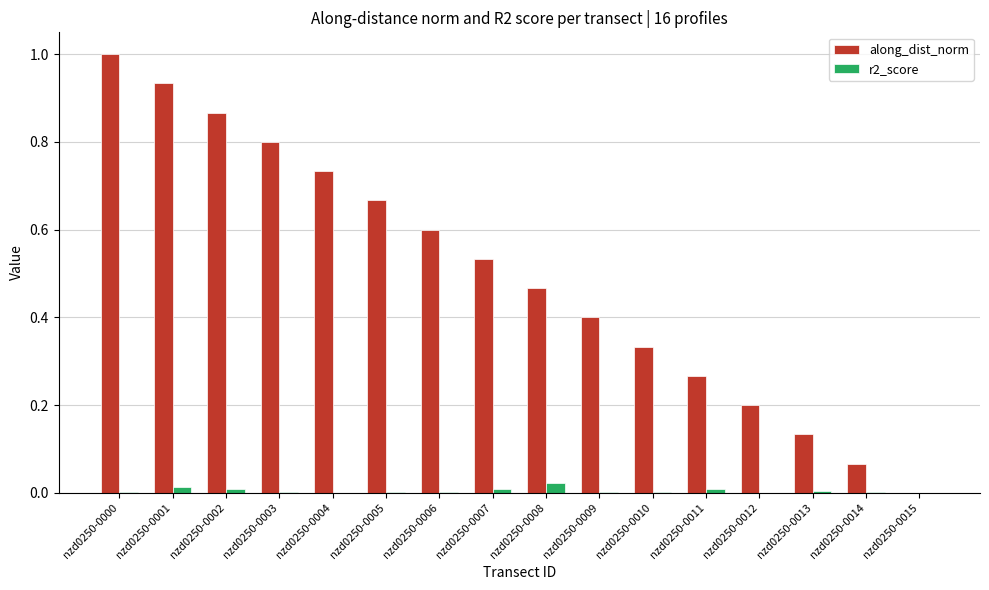

Is the value of along_dist_norm at nzd0250-0000 greater than the value of r2_score at nzd0250-0006?

Yes